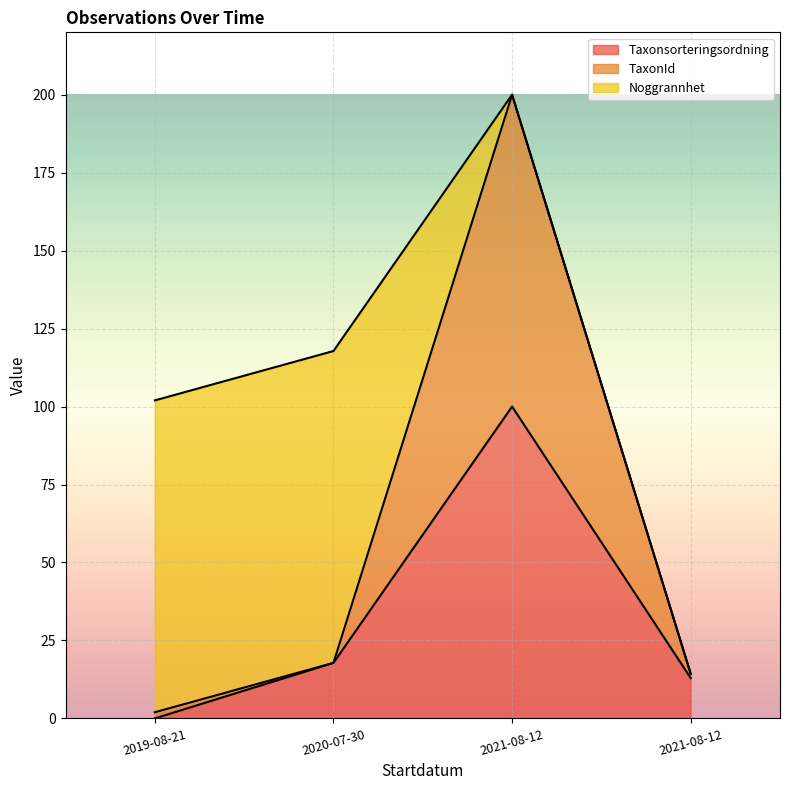

Rank the categories by Taxonsorteringsordning value from lowest to highest.

2019-08-21, 2021-08-12, 2020-07-30, 2021-08-12